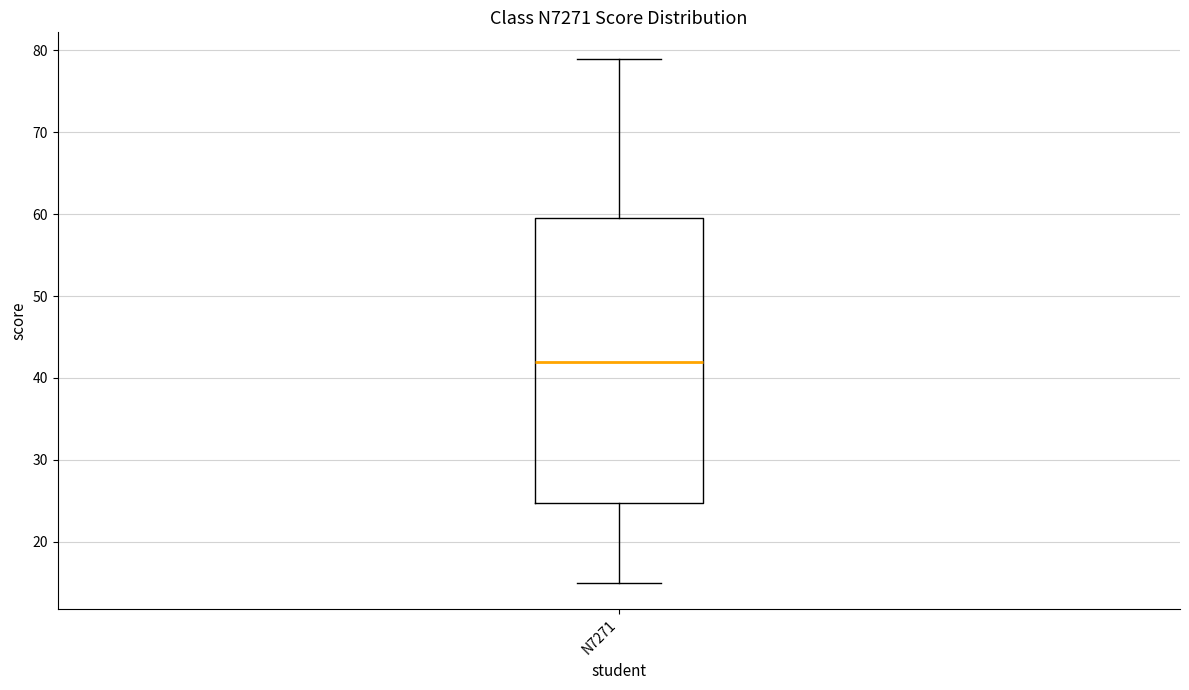

Where does the lower whisker of the box for N7271 end on the y-axis? The values are not printed on the chart, so give them approximately, as read against the axis.

15